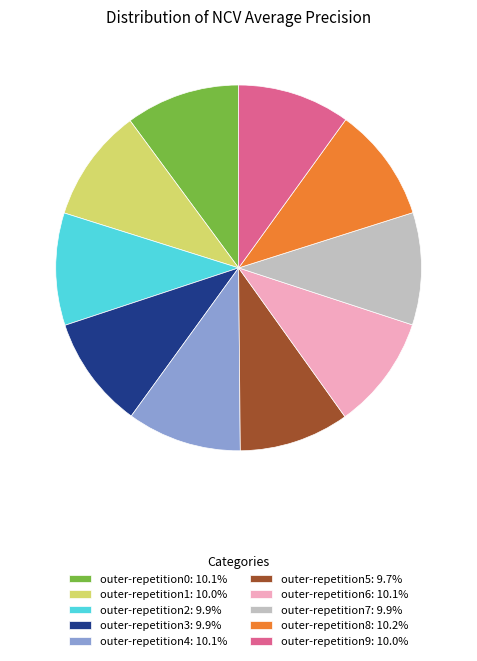

Does any single category account for the majority?

No